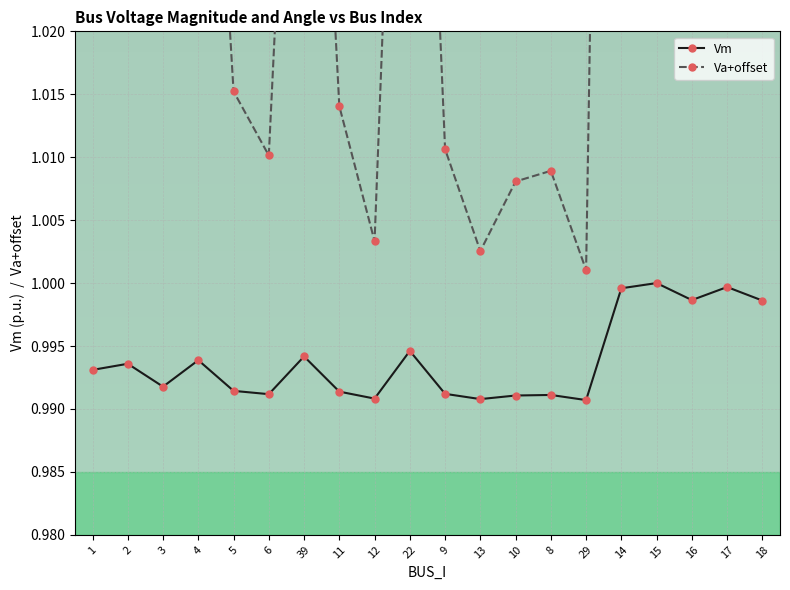

What is the lowest value of the Vm series?

1.0